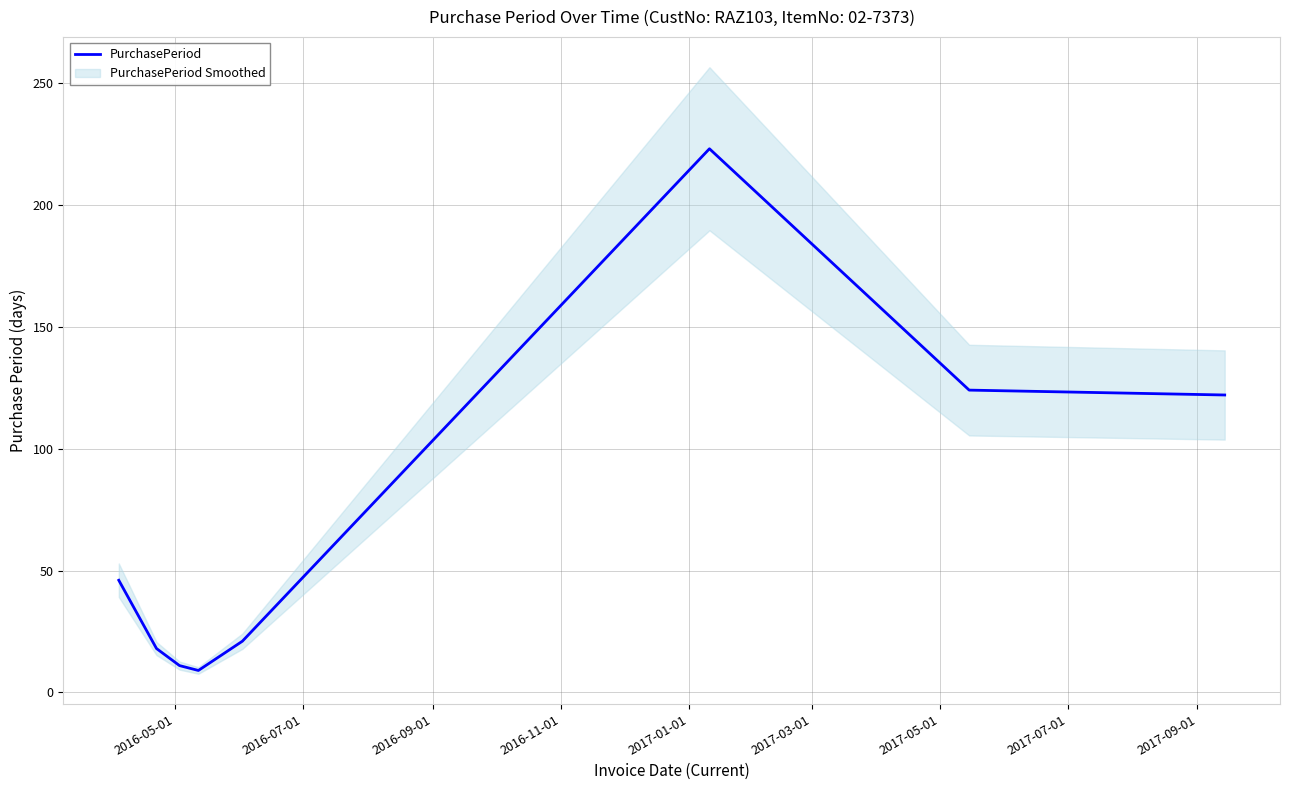

What is the difference between the second highest and minimum values?

115